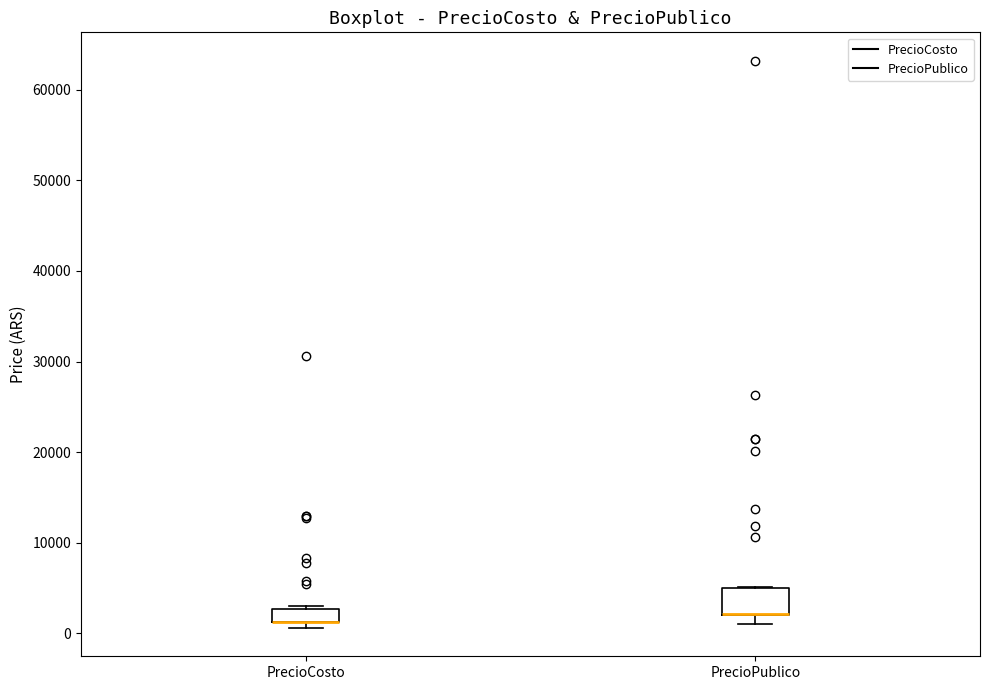

Where is the upper edge of the box for PrecioCosto on the y-axis? The values are not printed on the chart, so give them approximately, as read against the axis.

3000